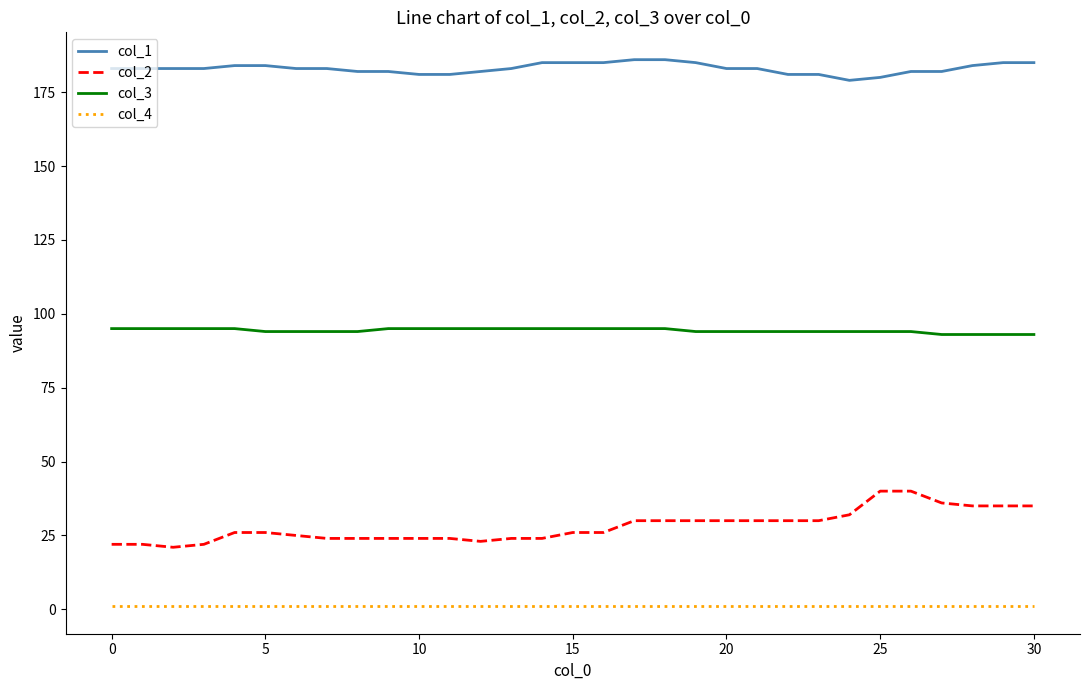

Rank the series by their maximum value, from highest to lowest.

col_1, col_3, col_2, col_4